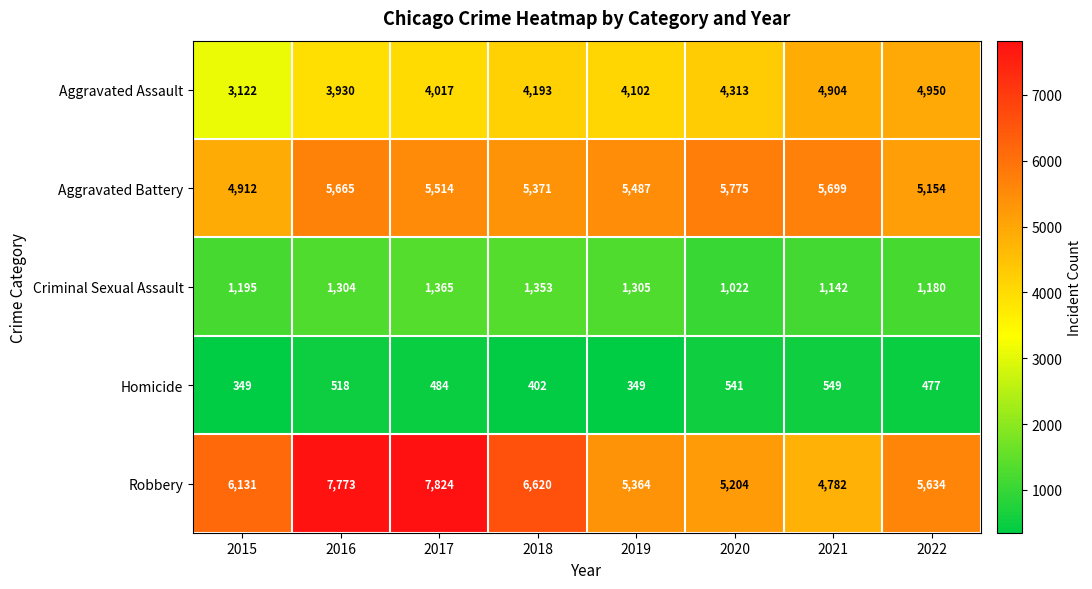

What value does the Aggravated Battery series have at 2015, to the nearest 50?

4900